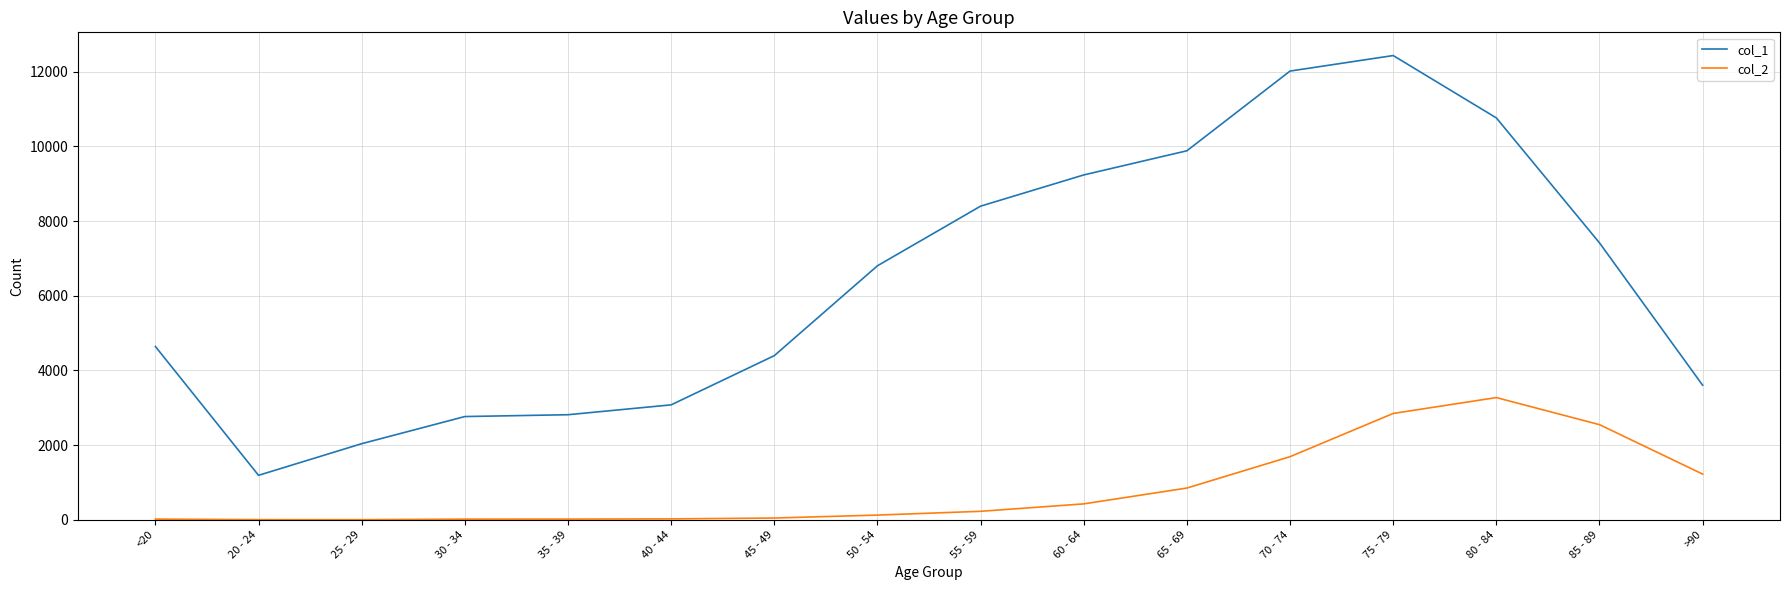

Which category has the highest value in the col_2 series?

80 - 84